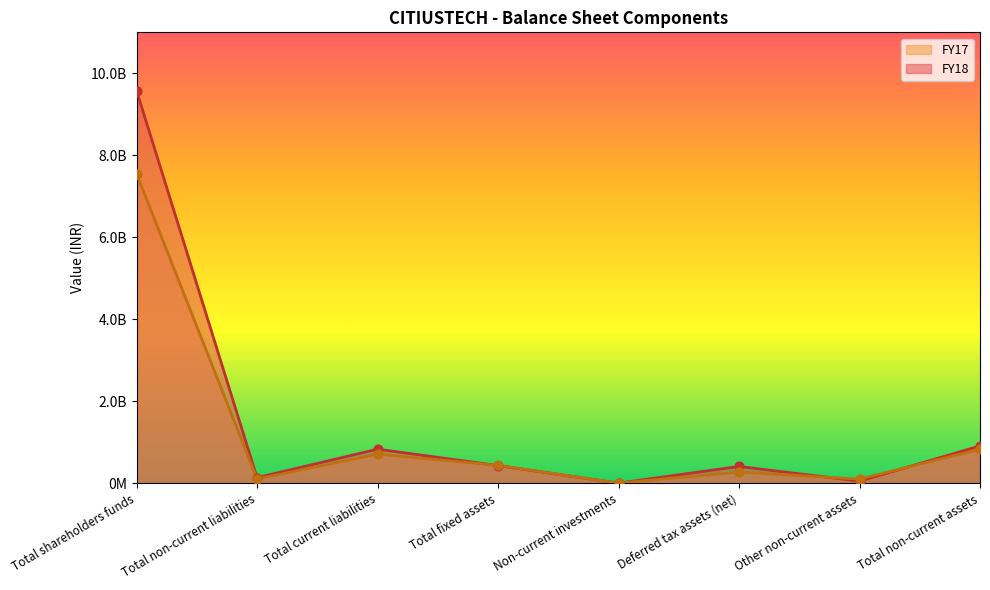

At how many categories does at least one series exceed 5183040758?

1